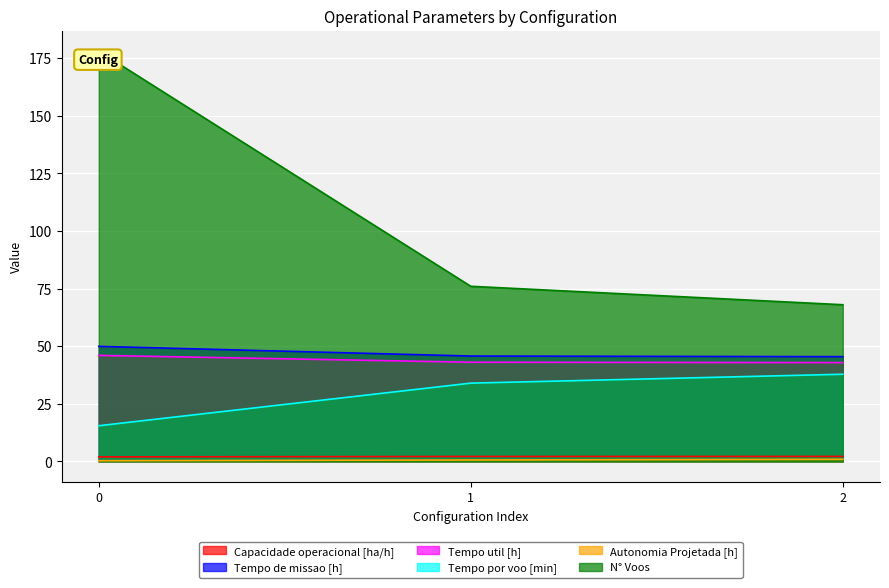

Where is N° Voos nearest to the value 123?

1